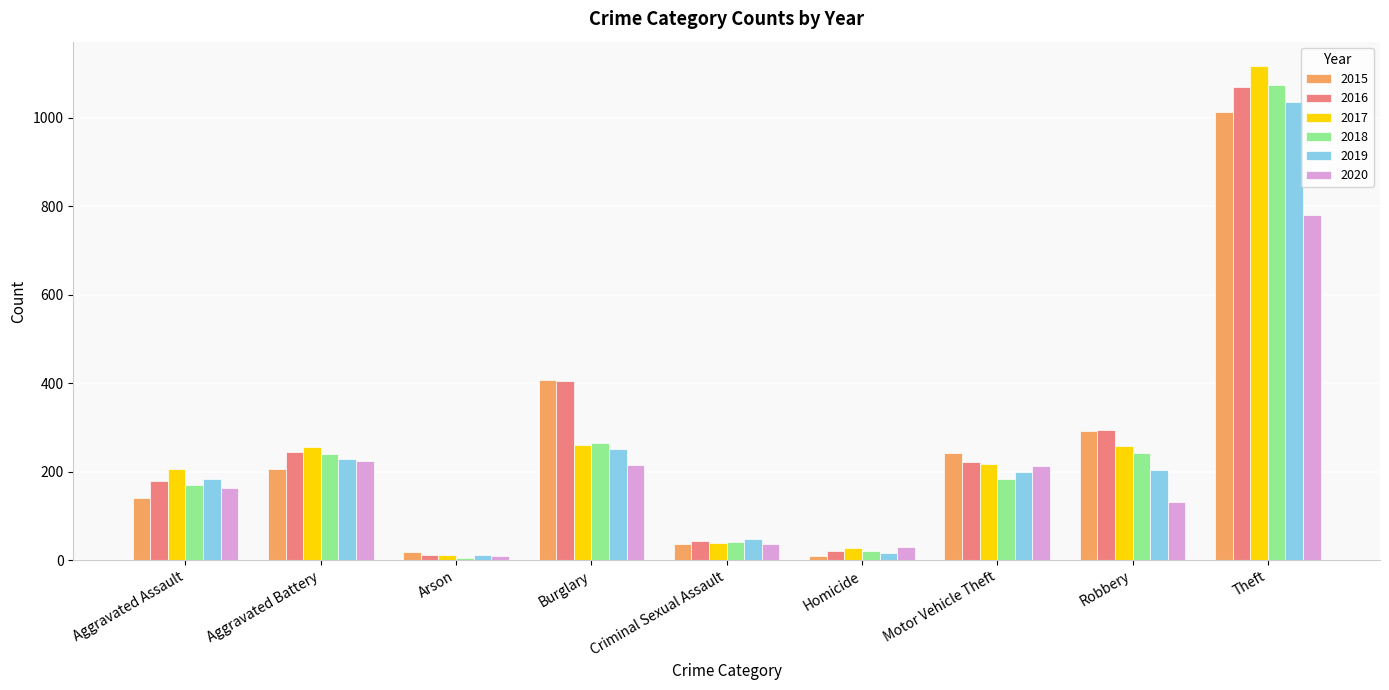

Is the value of 2017 at Homicide greater than the value of 2020 at Theft?

No